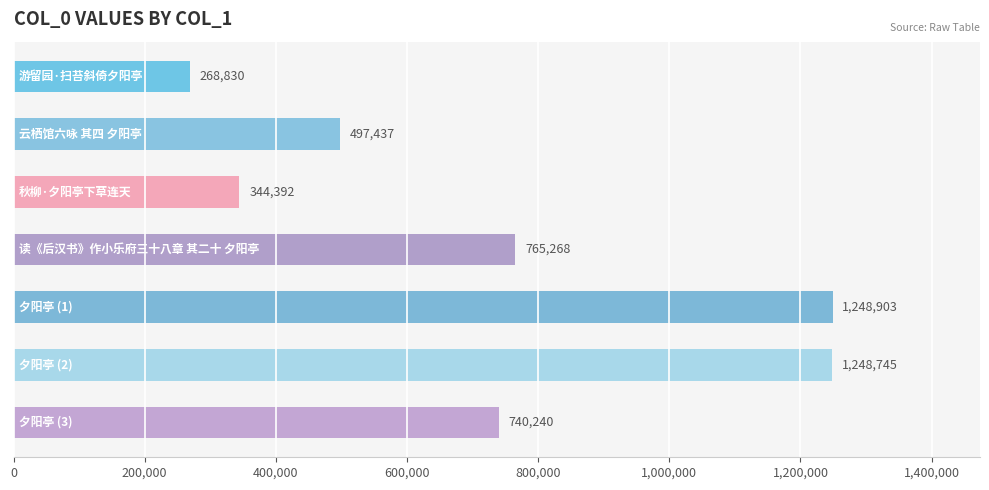

What is the value of the 3rd bar from the top?

344392